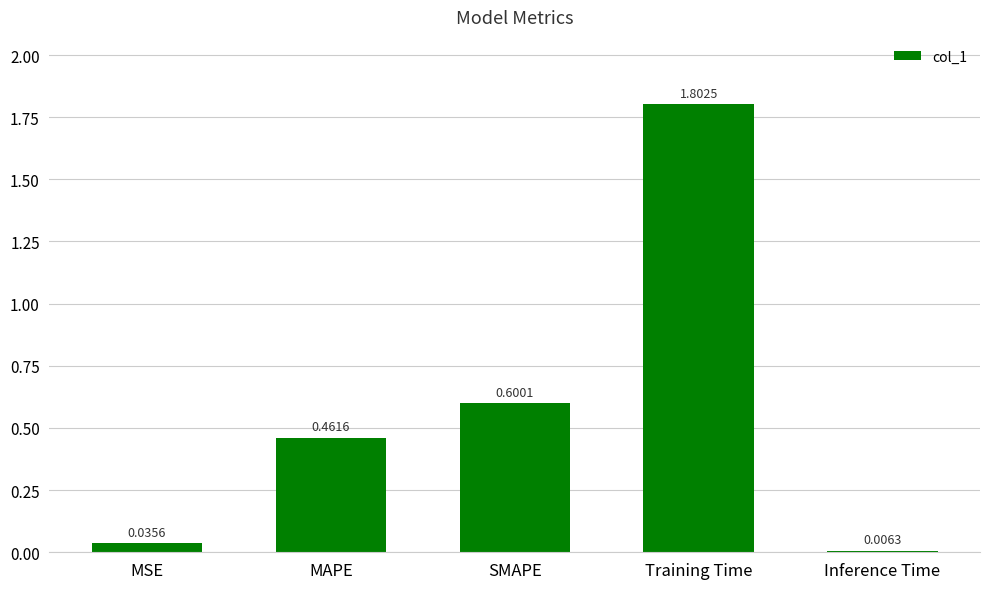

List the labels in order of value, largest first.

Training Time, SMAPE, MAPE, MSE, Inference Time